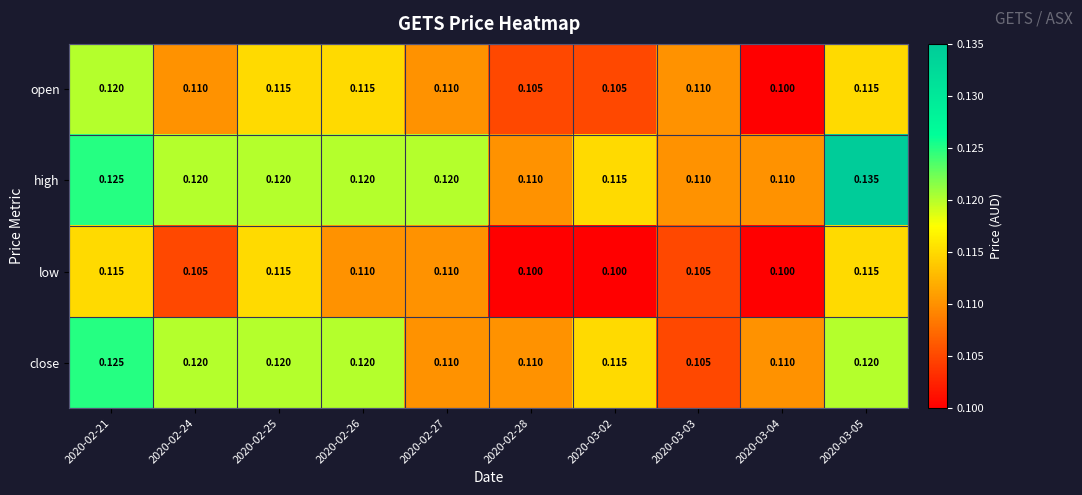

At how many categories does at least one series exceed 0?

10